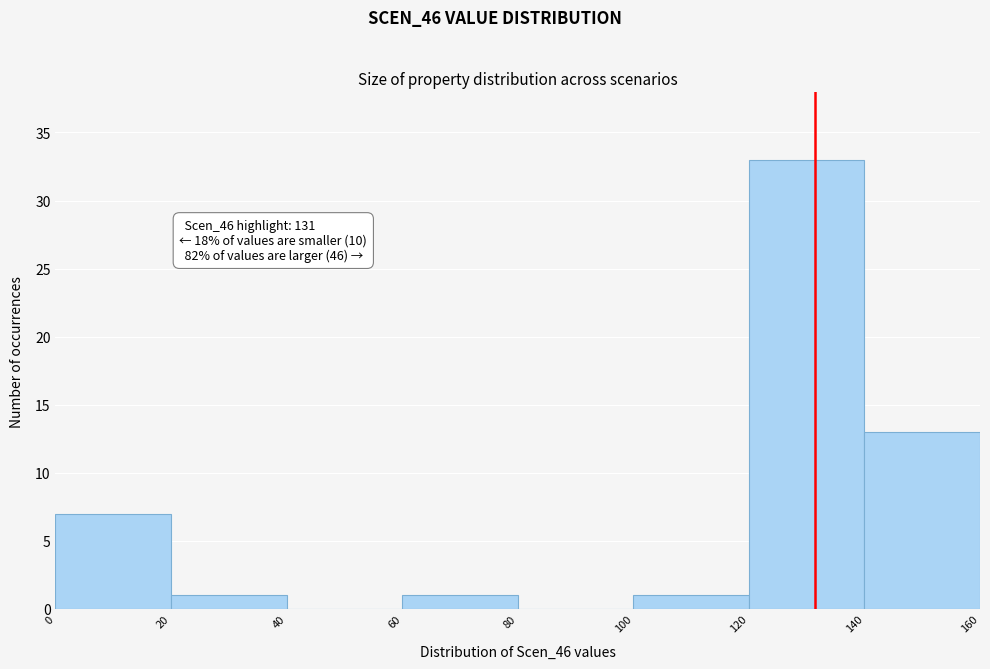

Over which range of the x-axis is the bar tallest?

120 to 140